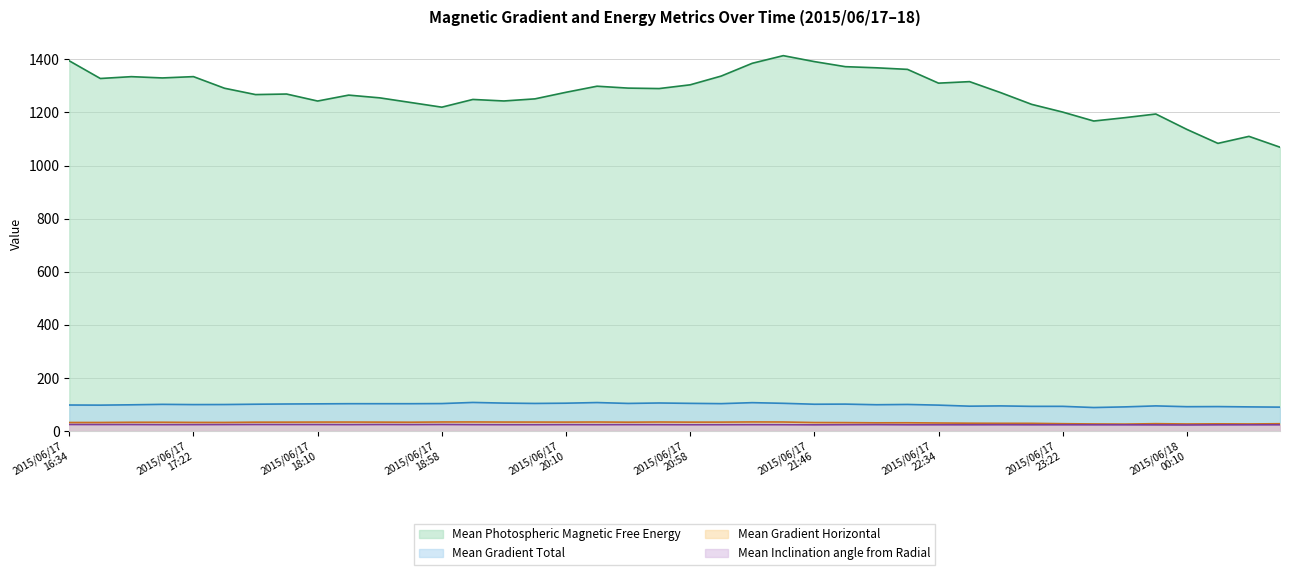

Rank the categories by Mean Photospheric Magnetic Free Energy value from highest to lowest.

2015/06/17 21:34, 2015/06/17 16:34, 2015/06/17 21:46, 2015/06/17 21:22, 2015/06/17 21:58, 2015/06/17 22:10, 2015/06/17 22:22, 2015/06/17 21:10, 2015/06/17 17:22, 2015/06/17 16:58, 2015/06/17 17:10, 2015/06/17 16:46, 2015/06/17 22:46, 2015/06/17 22:34, 2015/06/17 20:58, 2015/06/17 20:22, 2015/06/17 20:34, 2015/06/17 17:34, 2015/06/17 20:46, 2015/06/17 20:10, 2015/06/17 22:58, 2015/06/17 17:58, 2015/06/17 17:46, 2015/06/17 18:22, 2015/06/17 18:34, 2015/06/17 19:58, 2015/06/17 19:34, 2015/06/17 19:46, 2015/06/17 18:10, 2015/06/17 18:46, 2015/06/17 23:10, 2015/06/17 18:58, 2015/06/17 23:22, 2015/06/17 23:58, 2015/06/17 23:46, 2015/06/17 23:34, 2015/06/18 00:10, 2015/06/18 00:34, 2015/06/18 00:22, 2015/06/18 00:46